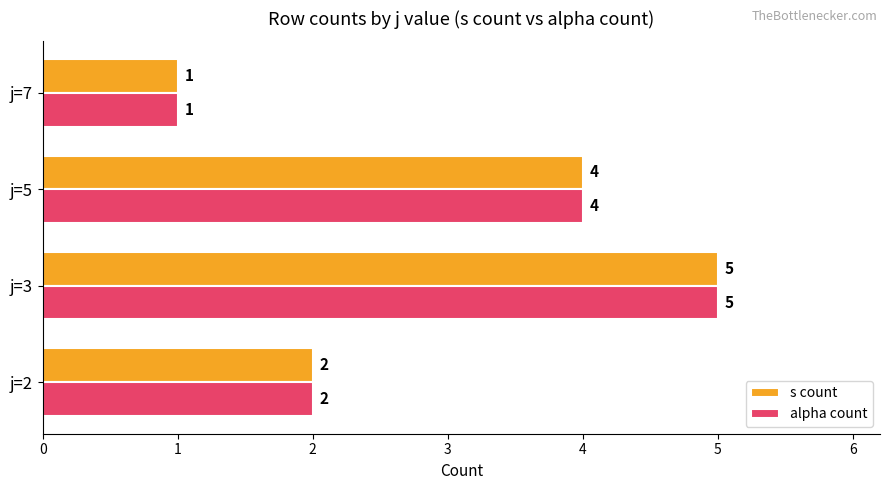

The alpha count series shows 4 at j=5. True or false?

True